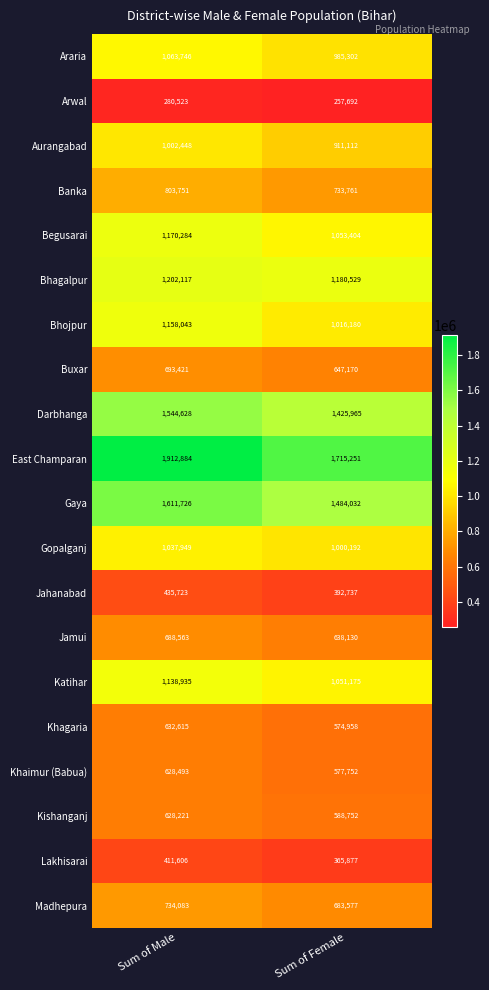

What is the difference between the Gaya values at Sum of Female and Sum of Male?

127694